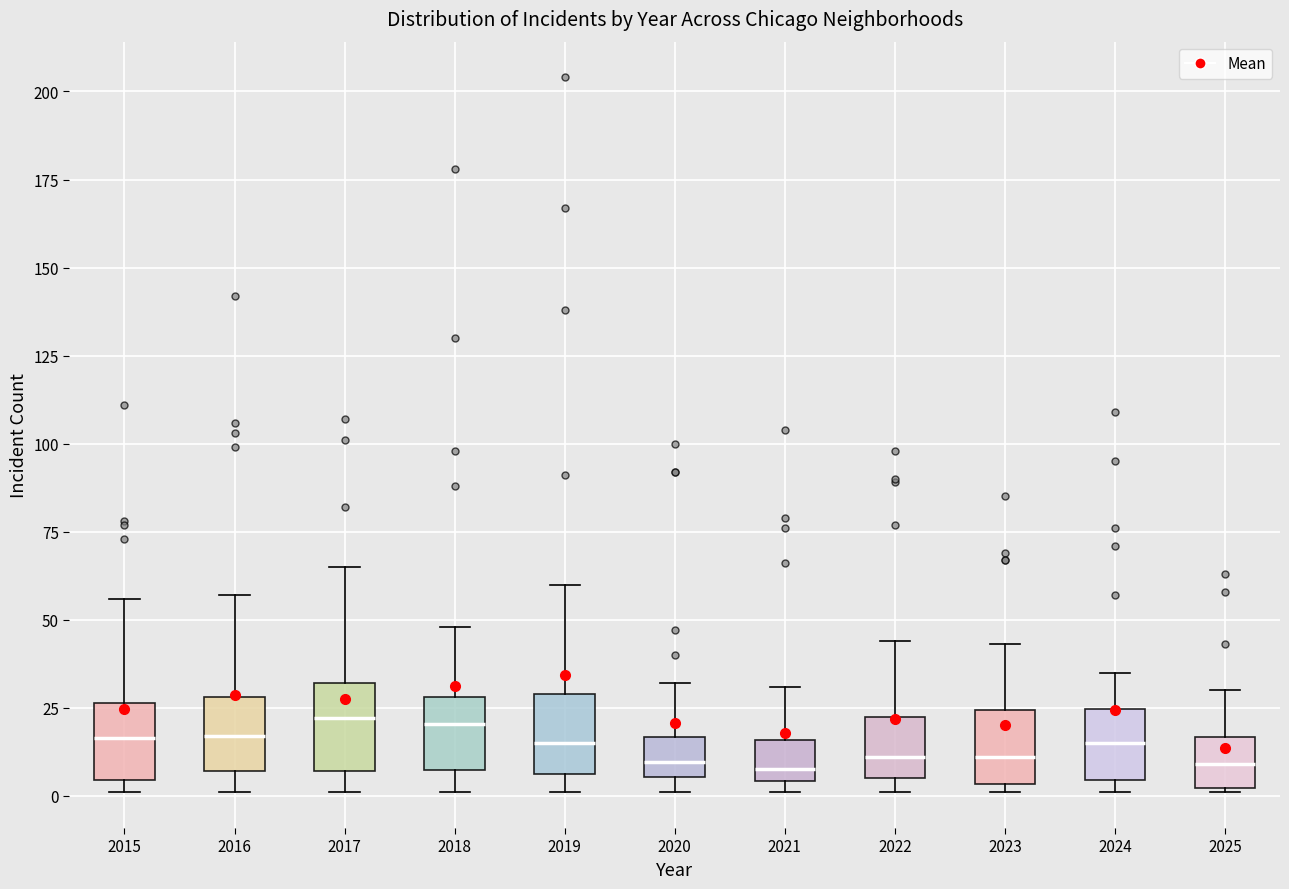

Reading left to right, read every box against the y-axis: the position of its median line, the range the box covers, and the ends of its whiskers. The values are not printed on the chart, so give them approximately, as read against the axis.

2015: median 15, box 5 to 25, whiskers 0 to 55
2016: median 15, box 5 to 30, whiskers 0 to 55
2017: median 20, box 5 to 30, whiskers 0 to 65
2018: median 20, box 5 to 30, whiskers 0 to 50
2019: median 15, box 5 to 30, whiskers 0 to 60
2020: median 10, box 5 to 15, whiskers 0 to 30
2021: median 10, box 5 to 15, whiskers 0 to 30
2022: median 10, box 5 to 20, whiskers 0 to 45
2023: median 10, box 5 to 25, whiskers 0 to 45
2024: median 15, box 5 to 25, whiskers 0 to 35
2025: median 10, box 0 to 15, whiskers 0 to 30